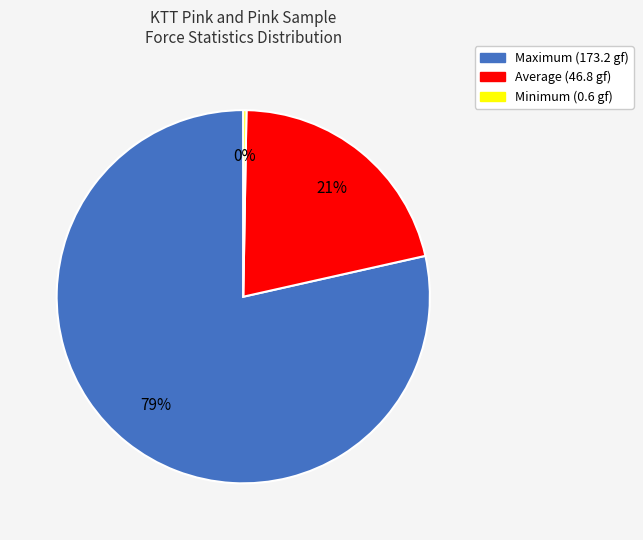

To the nearest percent, what percentage of the pie is Maximum?

79%